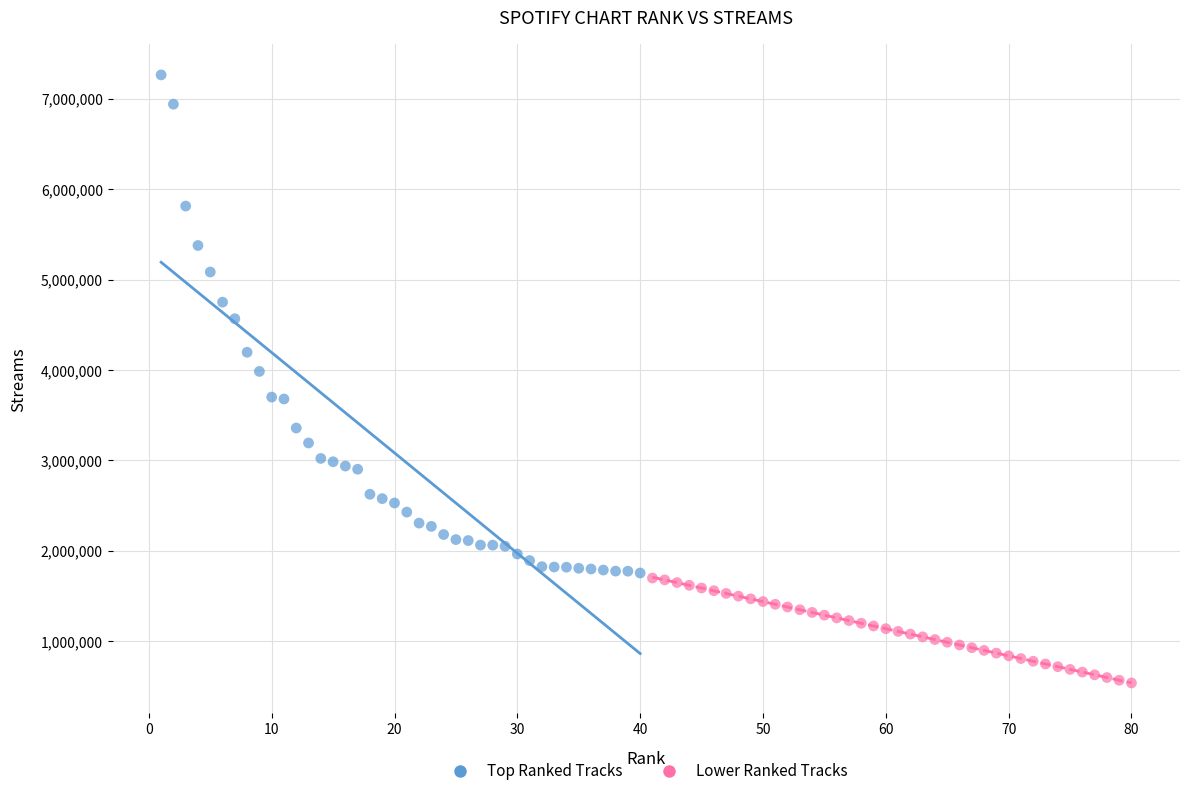

What are all the series names shown in the legend?

Top Ranked Tracks, Lower Ranked Tracks